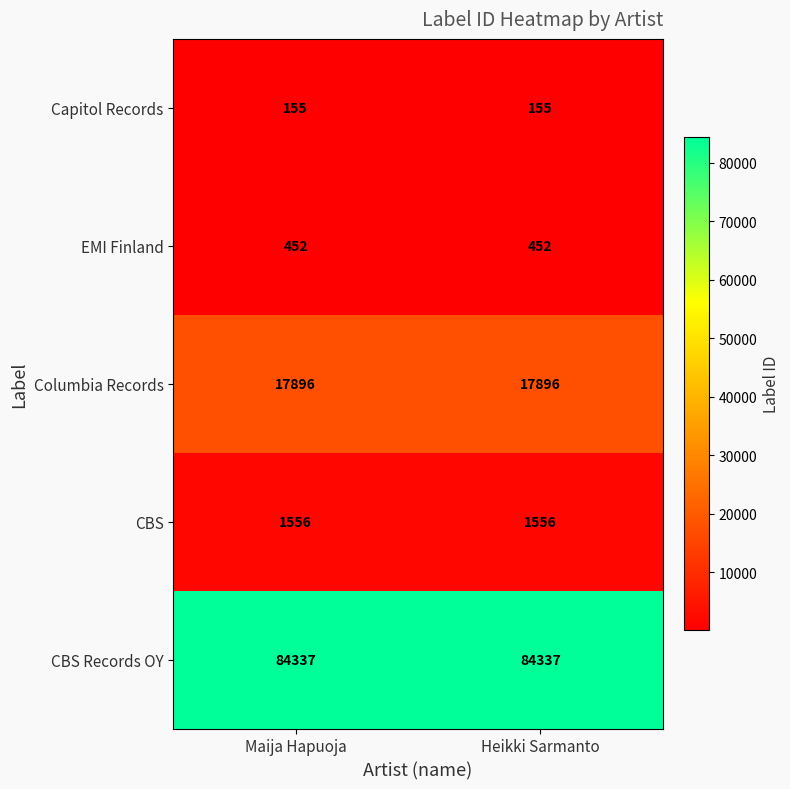

Reading left to right, transcribe all the data shown in this chart.

Capitol Records: 155	155
EMI Finland: 452	452
Columbia Records: 17896	17896
CBS: 1556	1556
CBS Records OY: 84337	84337